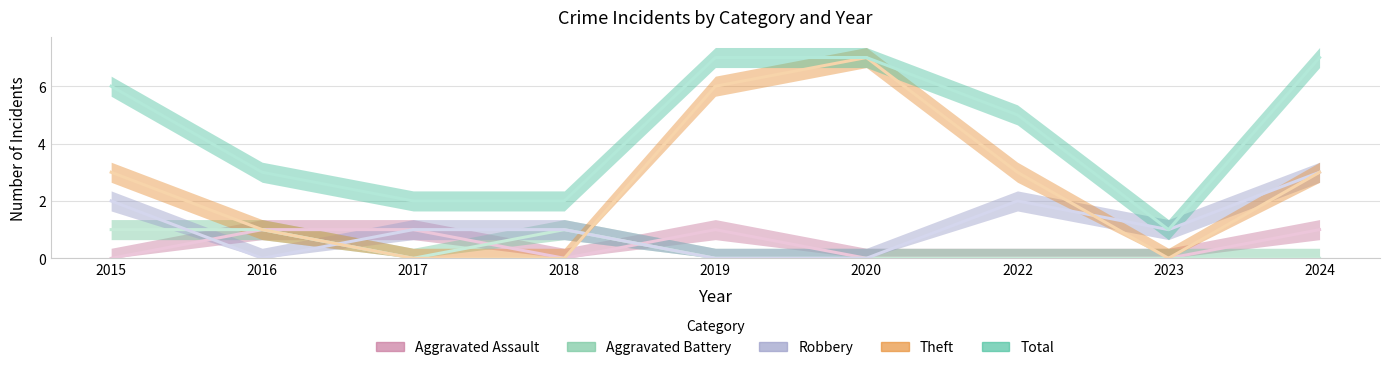

What is the greatest value displayed?

7